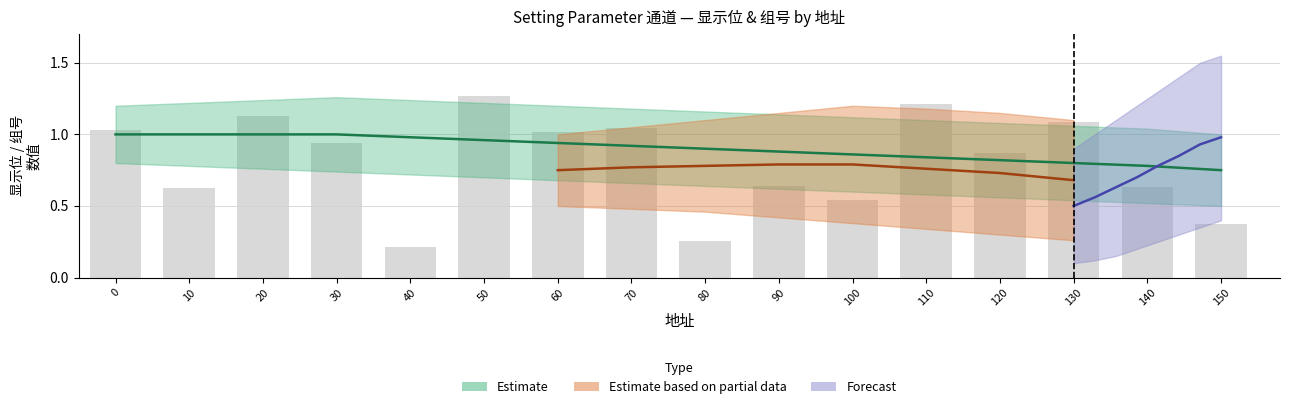

Are the bars grouped side by side (vs. stacked)?

Yes